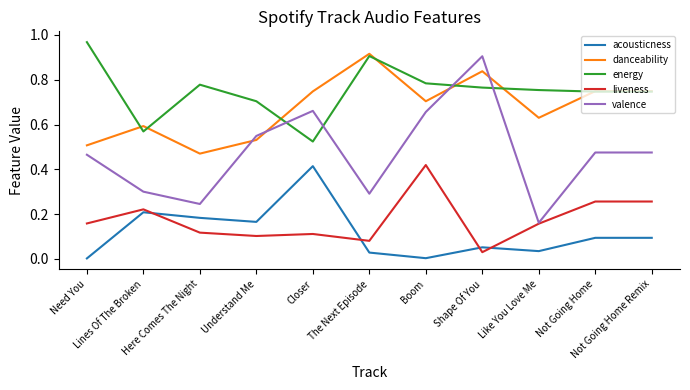

True or false: acousticness and energy intersect in this chart.

False